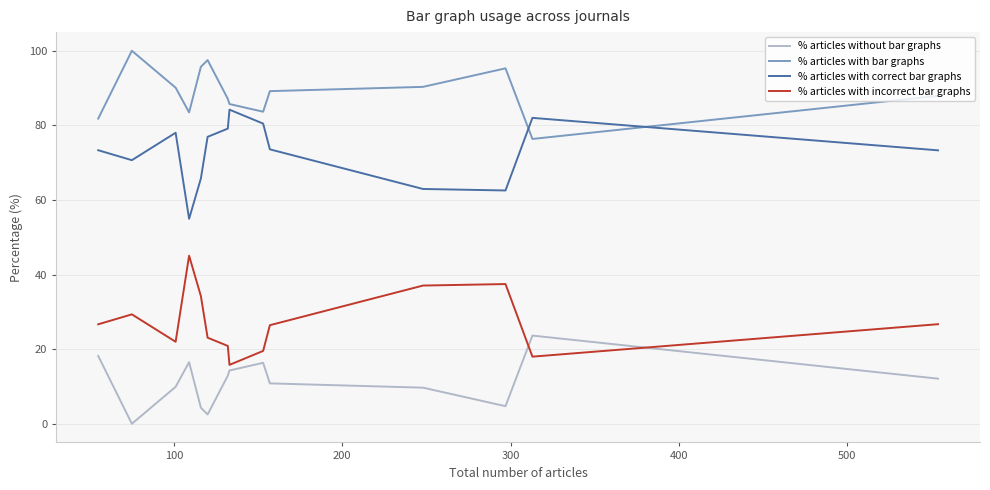

How many distinct data groups are displayed?

4